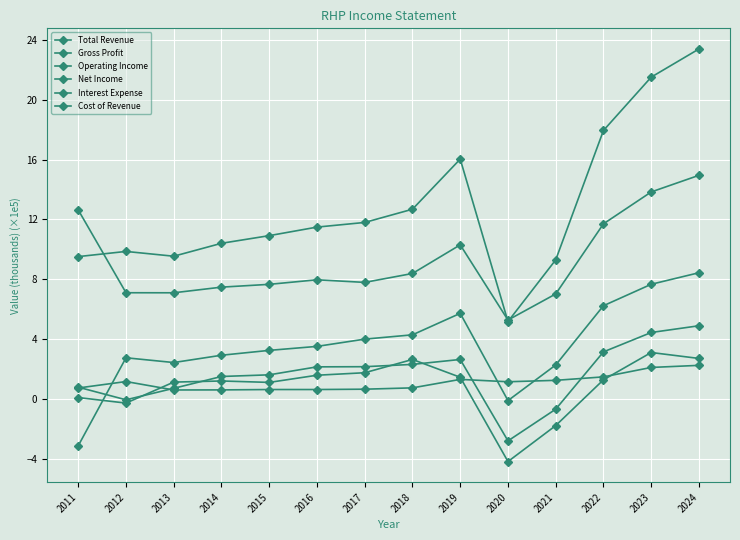

In Total Revenue, how many points are higher than both neighbors (excluding endpoints)?

2